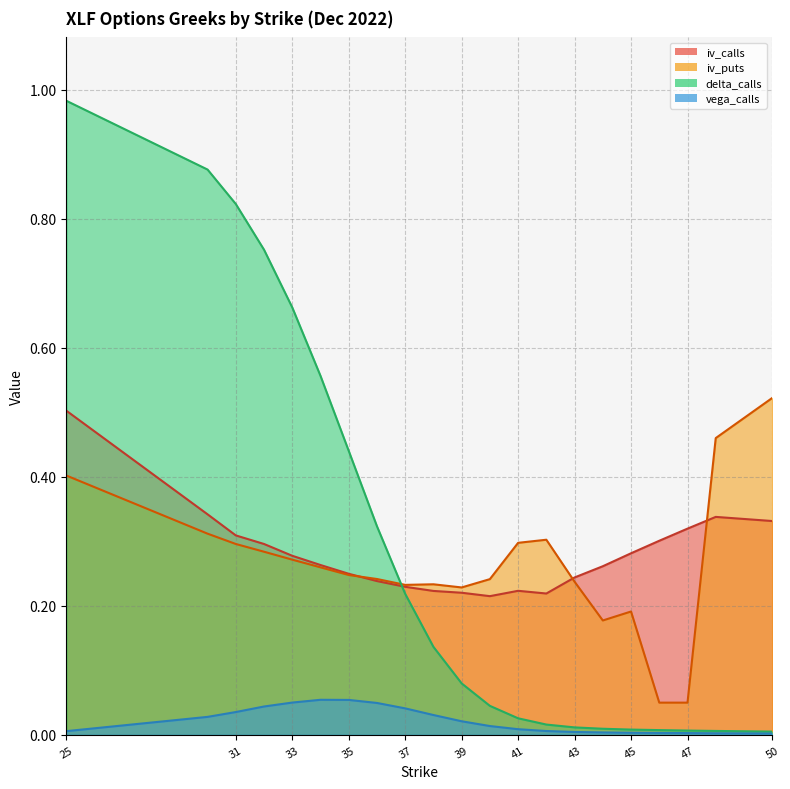

In vega_calls, how many points are higher than both neighbors (excluding endpoints)?

1